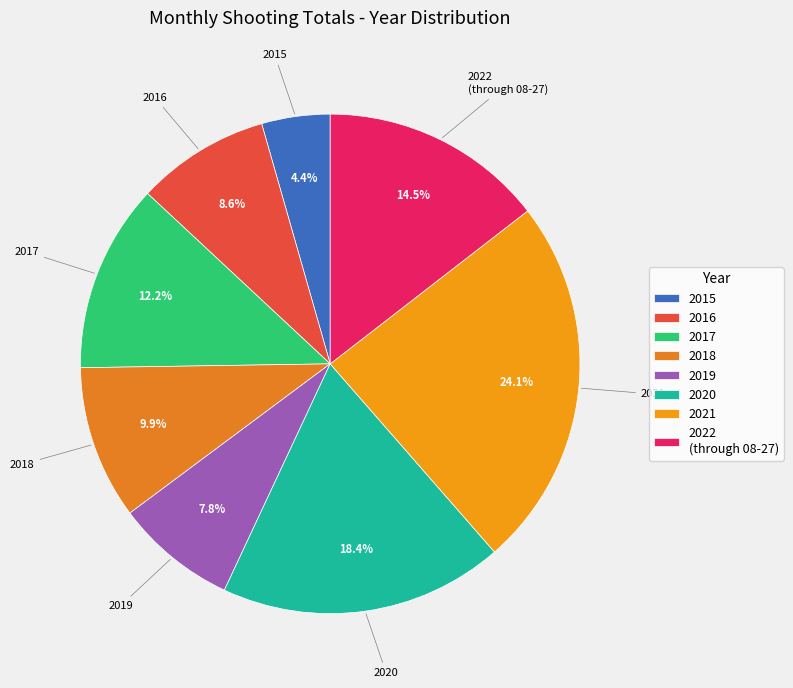

Which has a higher value, 2019 or 2018?

2018